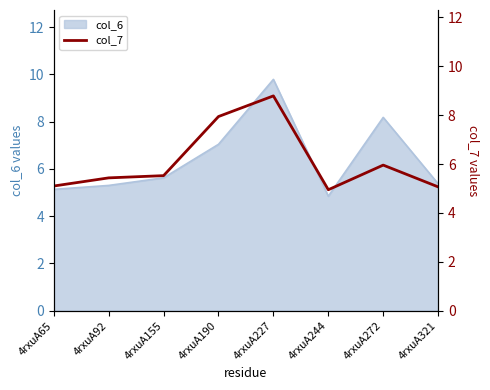

Is it true that the value at 4rxuA65 is 1.0?

False